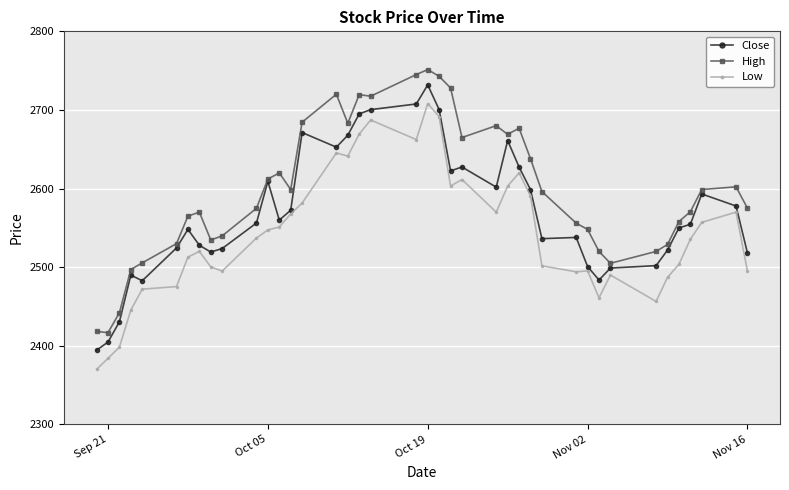

List the series in order of their overall mean, lowest first.

Low, Close, High